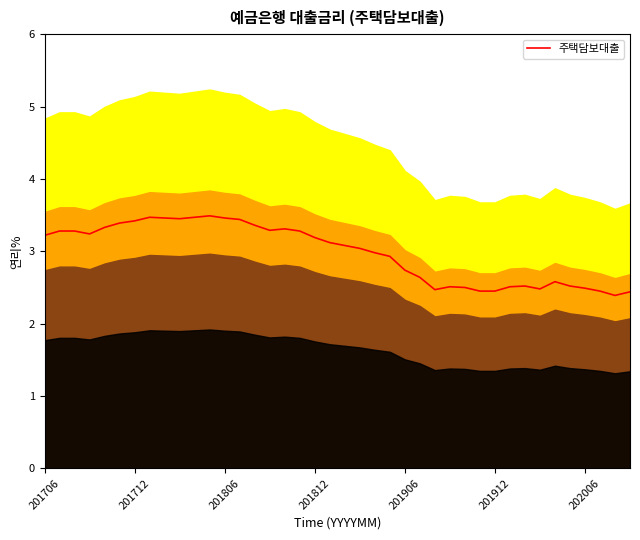

What is the highest value of the 주택담보대출 series?

3.5